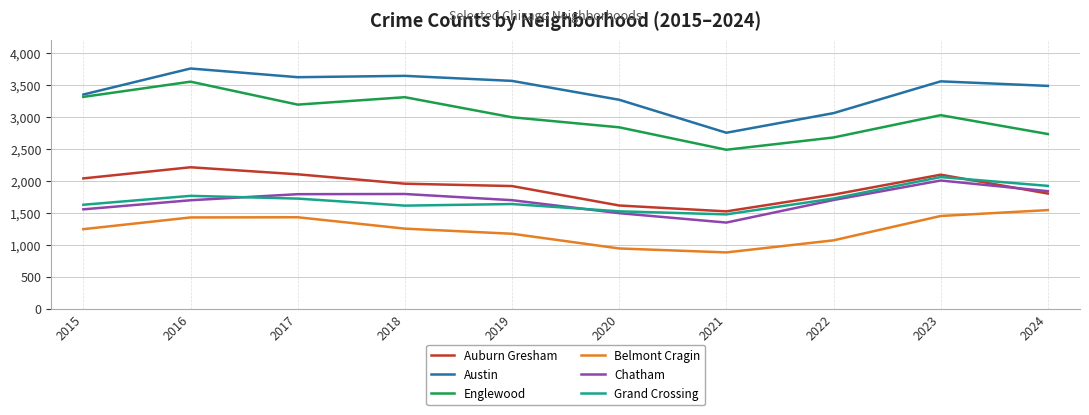

Does the chart display data point markers on the line(s)?

No